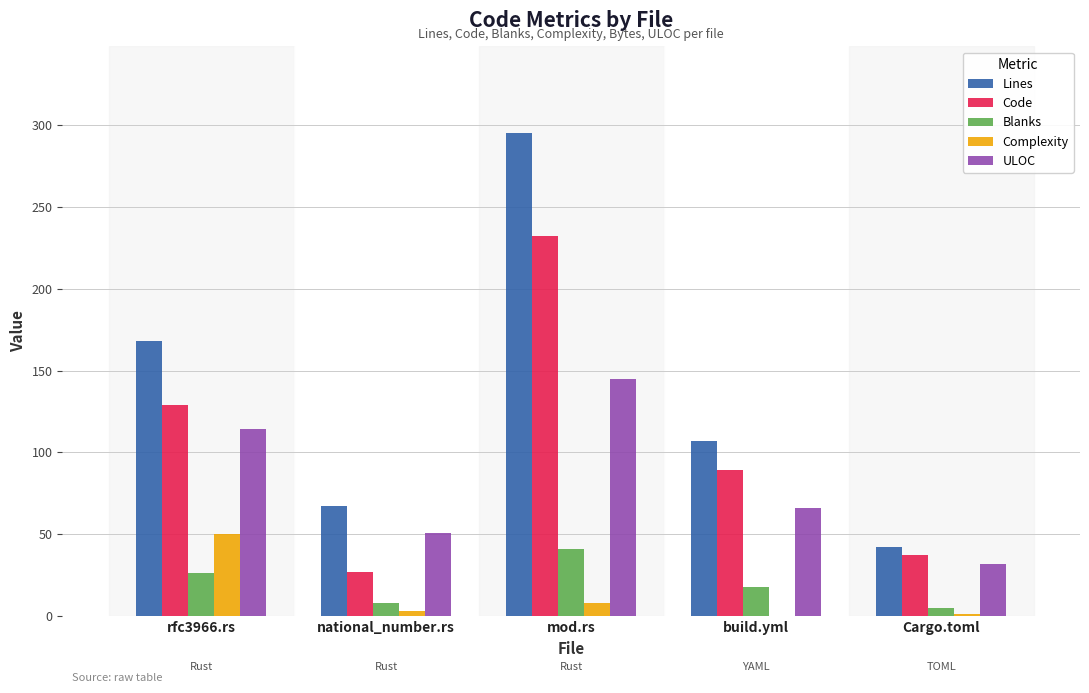

The Complexity series shows 31 at rfc3966.rs. True or false?

False